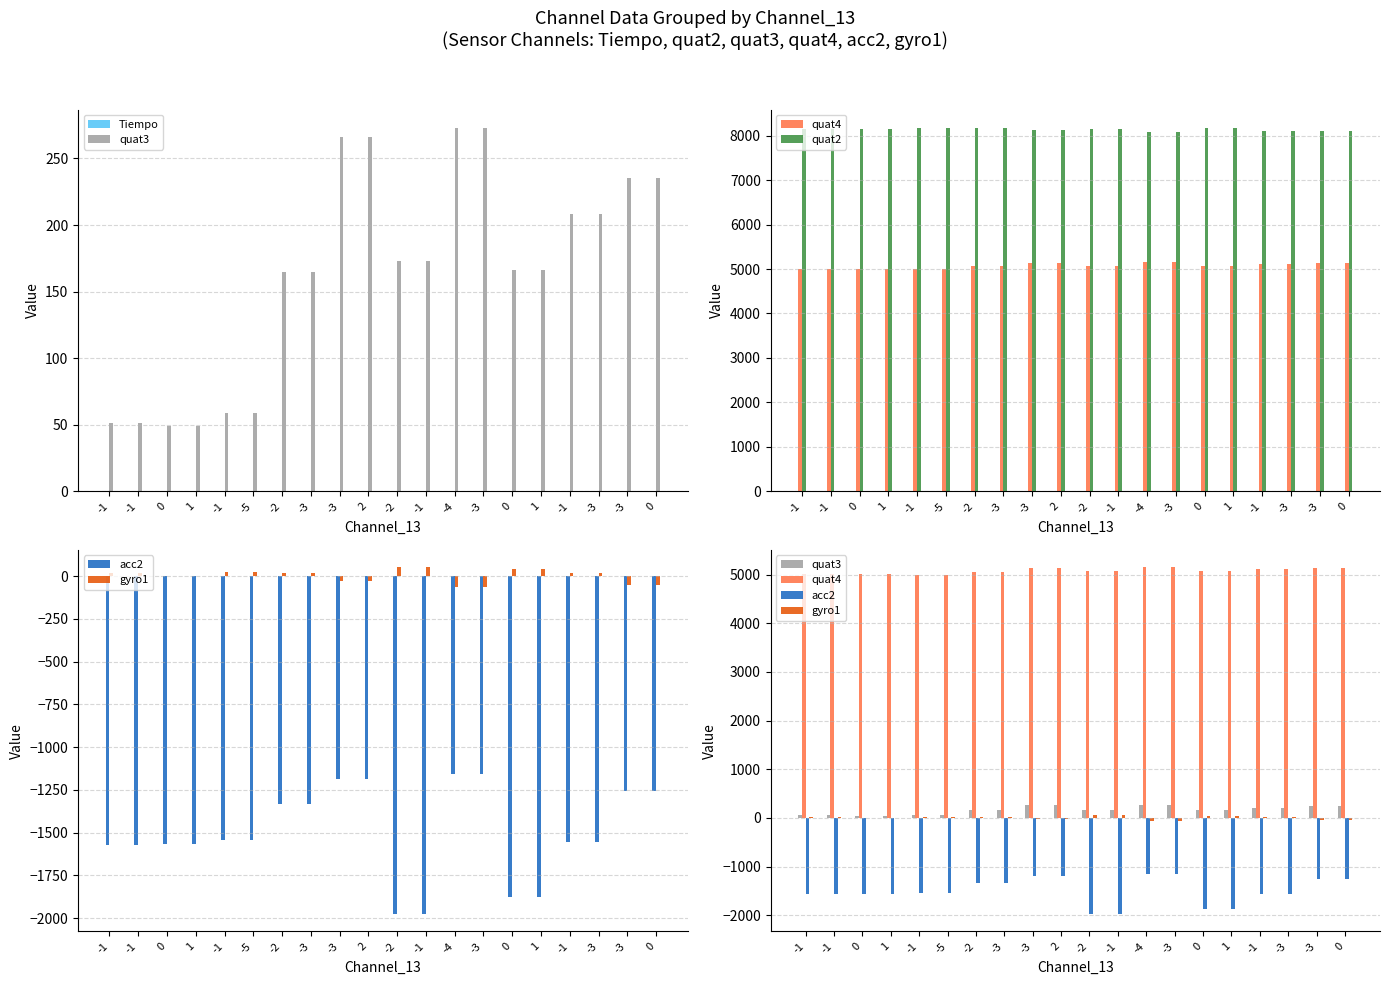

At how many categories does at least one series exceed 643?

20